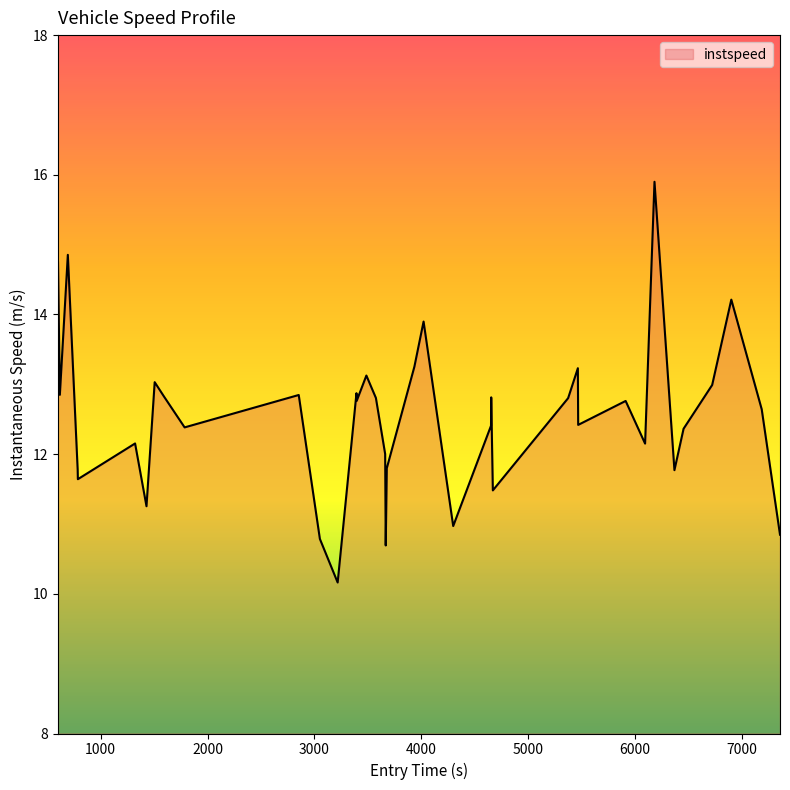

What is the minimum value shown in the chart?

10.2